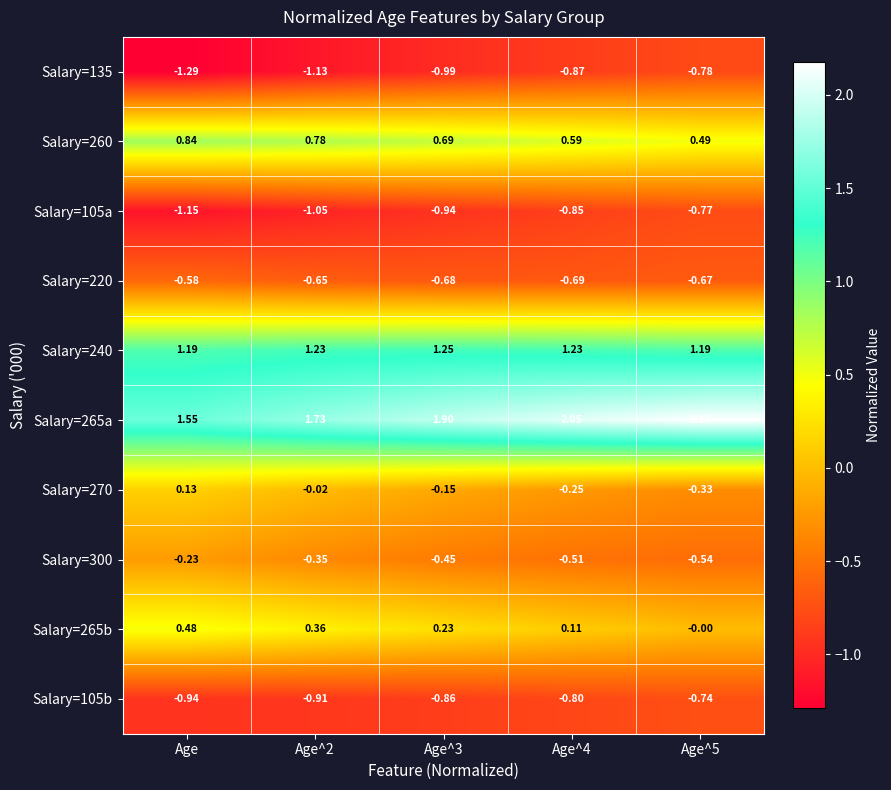

Which series changed the most between Age^3 and Age^4?

Salary=265a